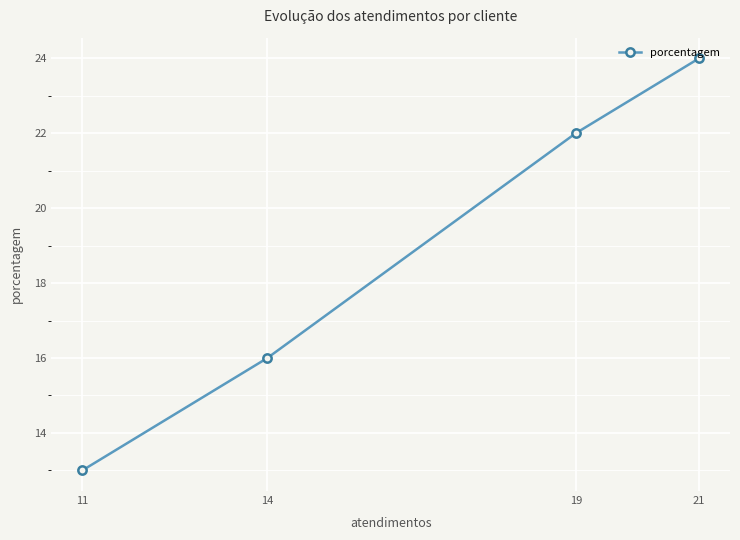

Rank the categories by value from lowest to highest.

11, 14, 19, 21